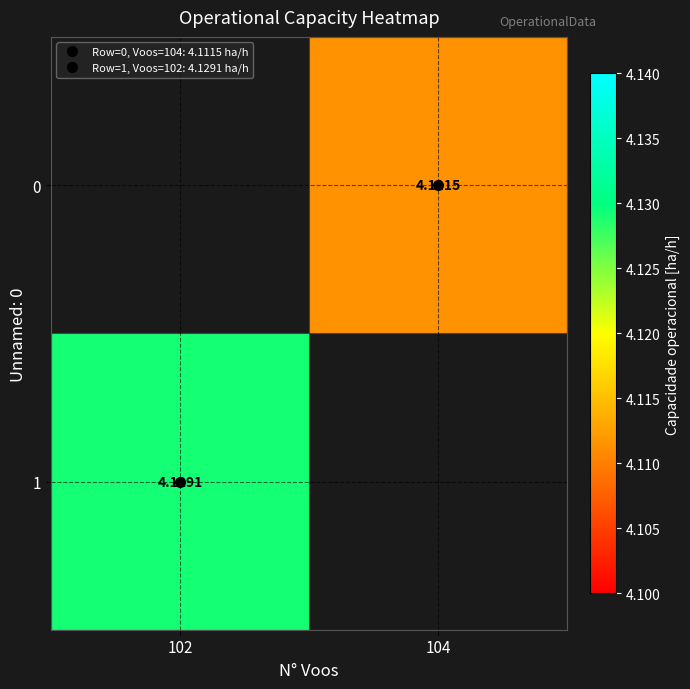

The 0 series shows 6.2 at 104. True or false?

False